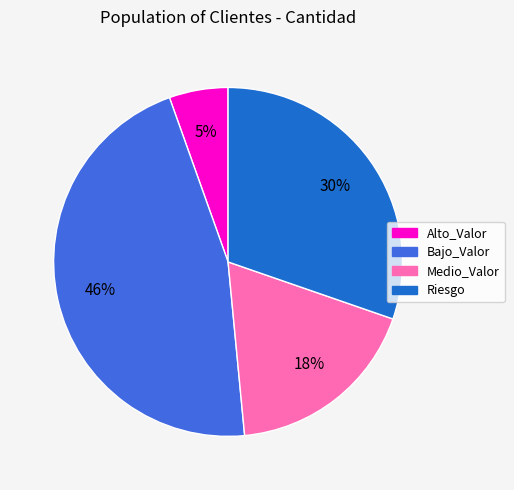

The Riesgo slice represents 30% of the pie. True or false?

True